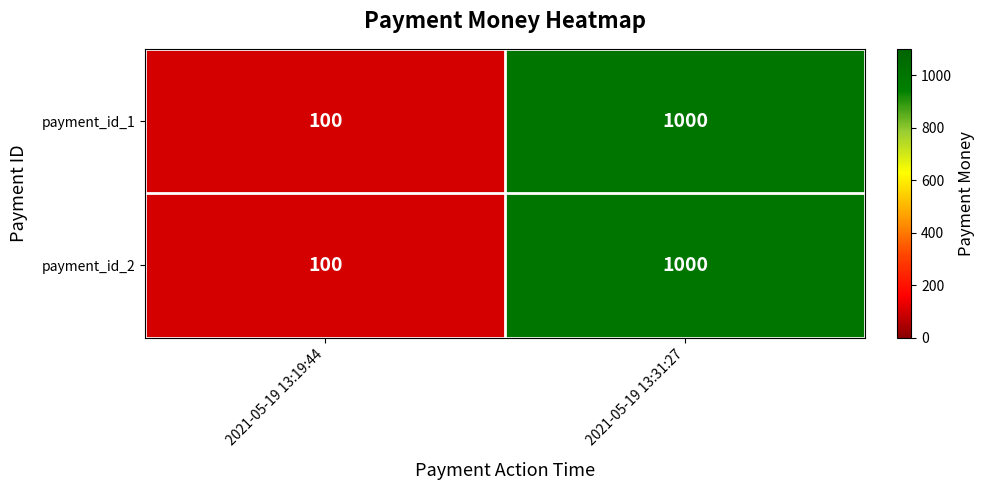

At which label does payment_id_2 reach its peak?

2021-05-19 13:31:27